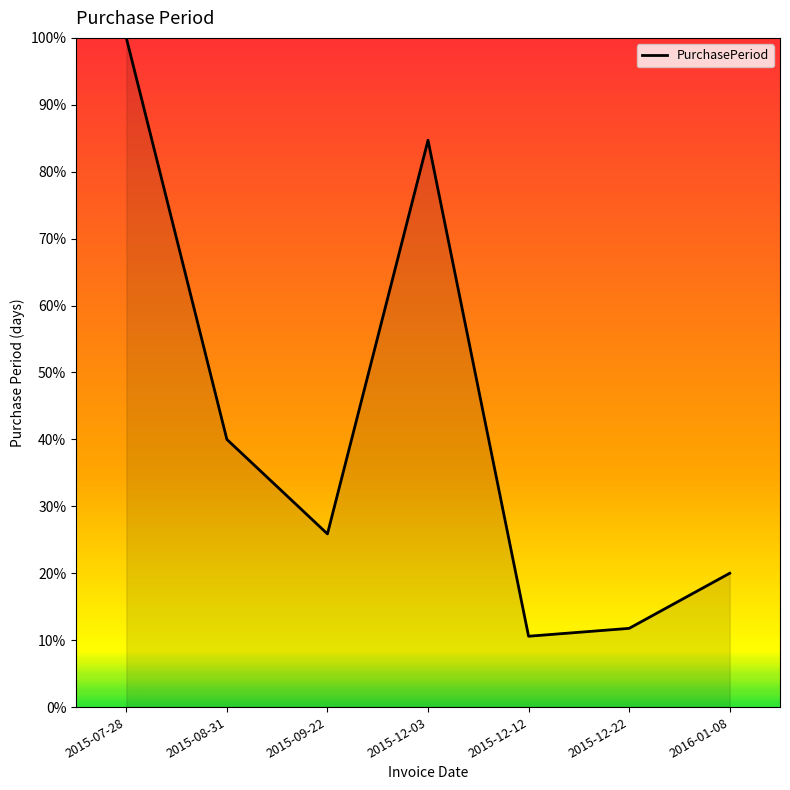

True or false: the data has more than 1 interior local peaks.

False